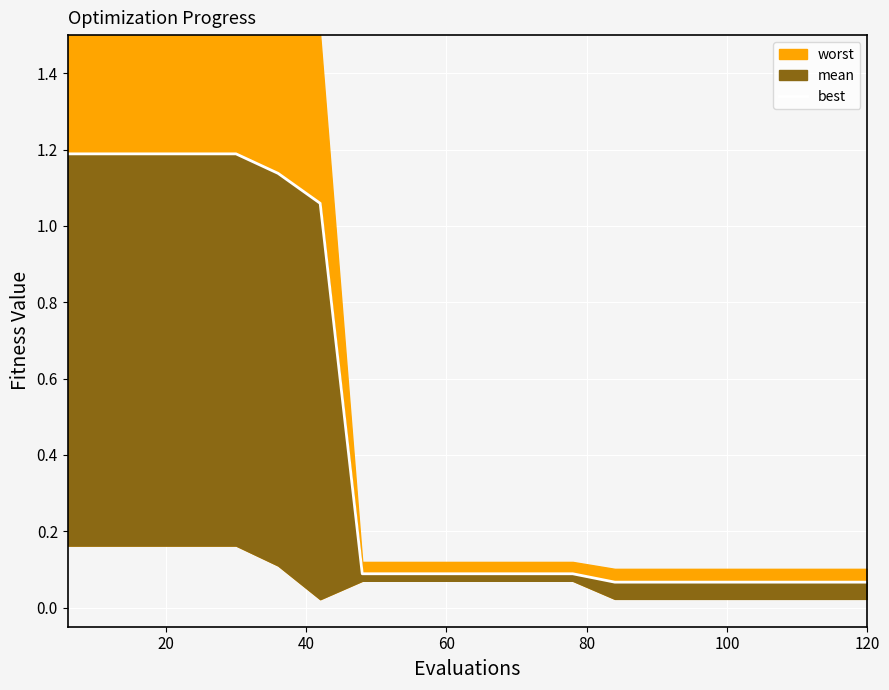

What is the average value?

0.5